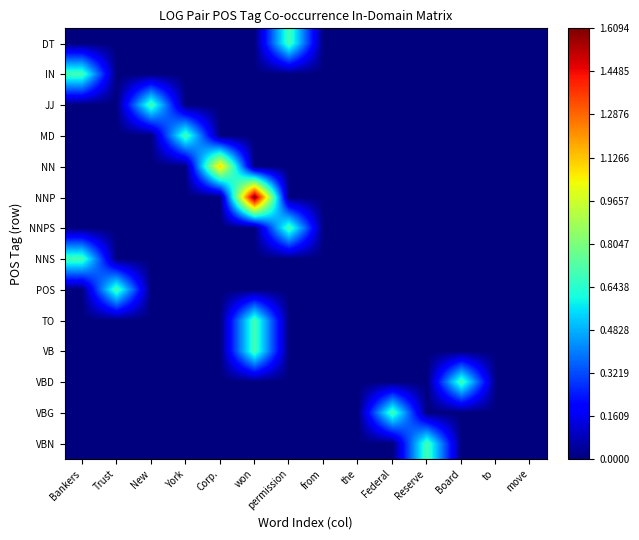

Which series has the largest total across all categories?

NNP